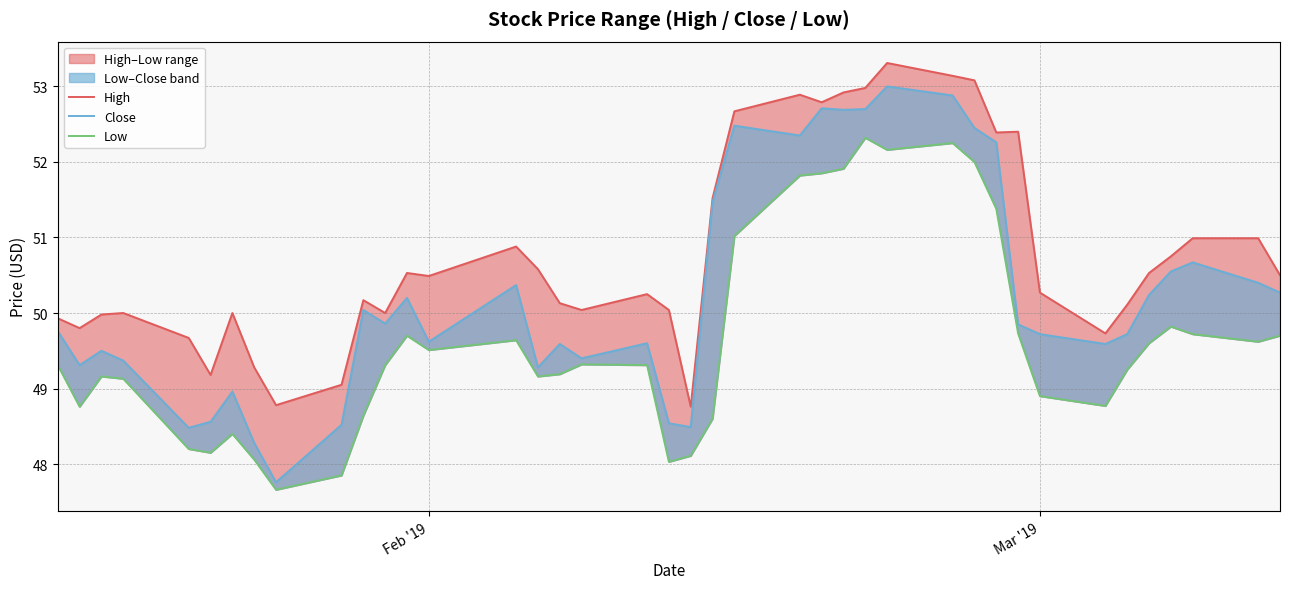

True or false: Low and Close intersect in this chart.

False